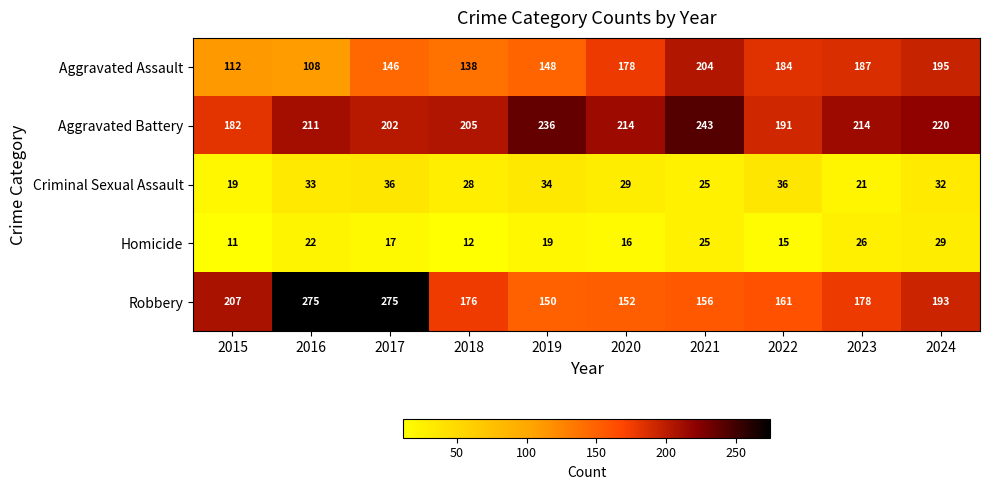

Between 2019 and 2022, which series saw the biggest shift?

Aggravated Battery